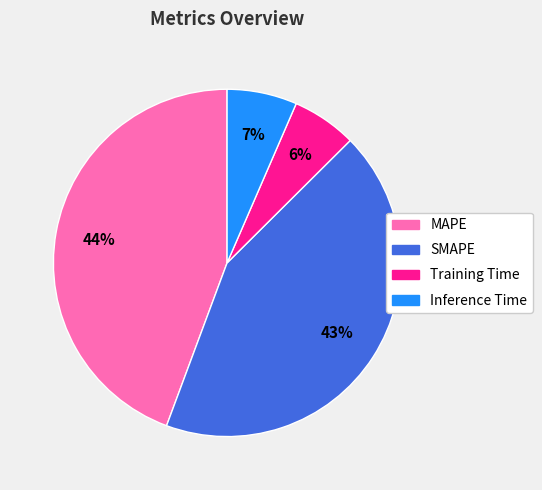

The MAPE slice represents 44% of the pie. True or false?

True